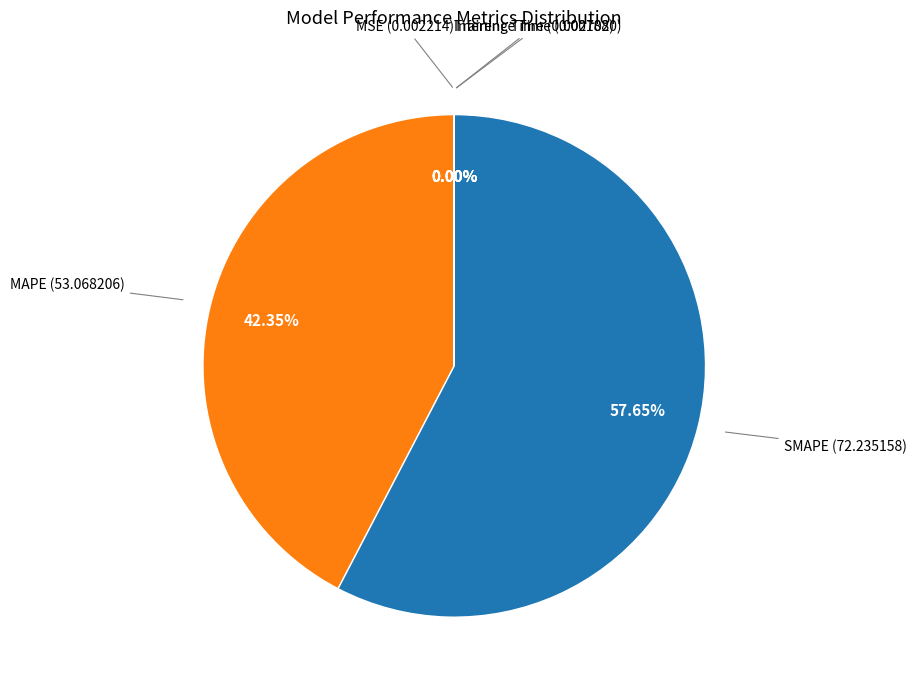

Which category accounts for the majority?

SMAPE